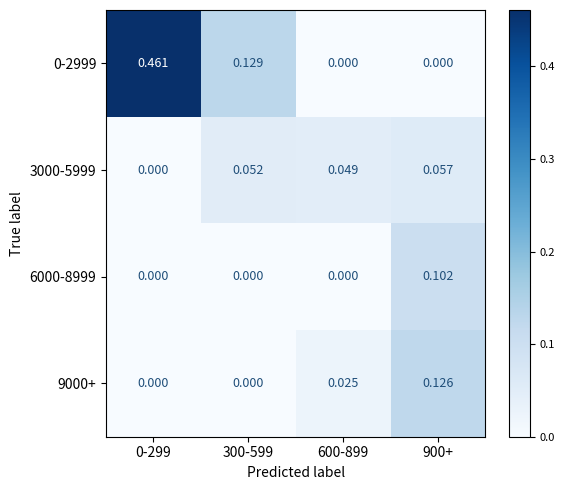

Reading right to left, list all the values displayed in this chart.

0-2999: 900+=0.0	600-899=0.0	300-599=0.1	0-299=0.5
3000-5999: 900+=0.1	600-899=0.0	300-599=0.1	0-299=0.0
6000-8999: 900+=0.1	600-899=0.0	300-599=0.0	0-299=0.0
9000+: 900+=0.1	600-899=0.0	300-599=0.0	0-299=0.0